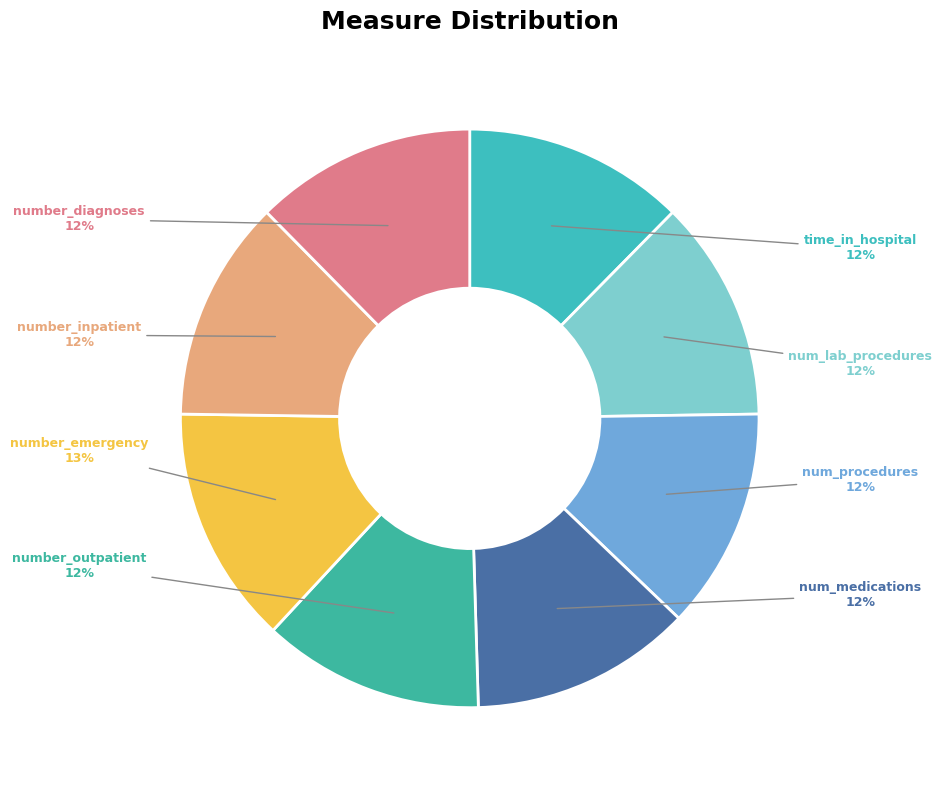

To the nearest percent, what is the average slice percentage?

12%